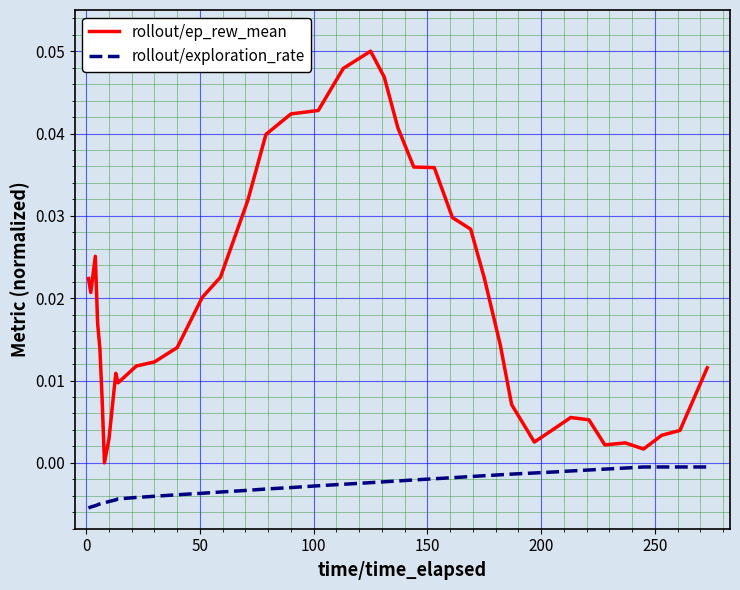

True or false: rollout/exploration_rate and rollout/ep_rew_mean intersect in this chart.

False